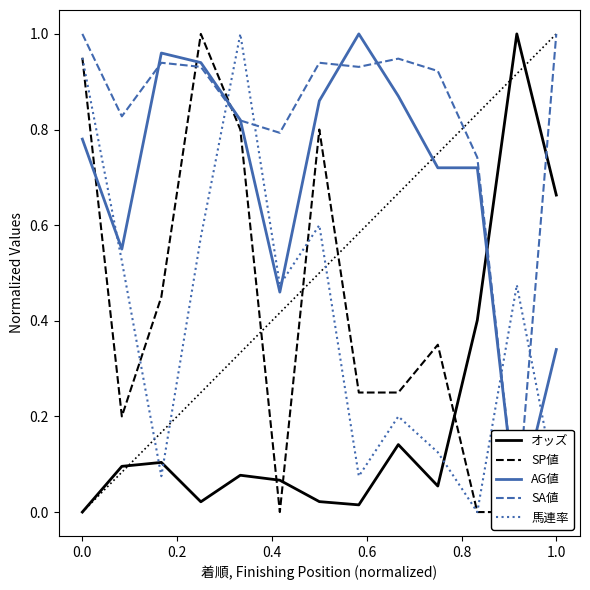

Reading left to right, extract all data points from this chart.

オッズ: 0.0	0.1	0.1	0.0	0.1	0.1	0.0	0.0	0.1	0.1	0.4	1.0	0.7
SP値: 0.9	0.2	0.5	1.0	0.8	0.0	0.8	0.2	0.2	0.3	0.0	0.0	0.0
AG値: 0.8	0.6	1.0	0.9	0.8	0.5	0.9	1.0	0.9	0.7	0.7	0.0	0.3
SA値: 1.0	0.8	0.9	0.9	0.8	0.8	0.9	0.9	0.9	0.9	0.7	0.0	1.0
馬連率: 0.9	0.5	0.1	0.6	1.0	0.5	0.6	0.1	0.2	0.1	0.0	0.5	0.1